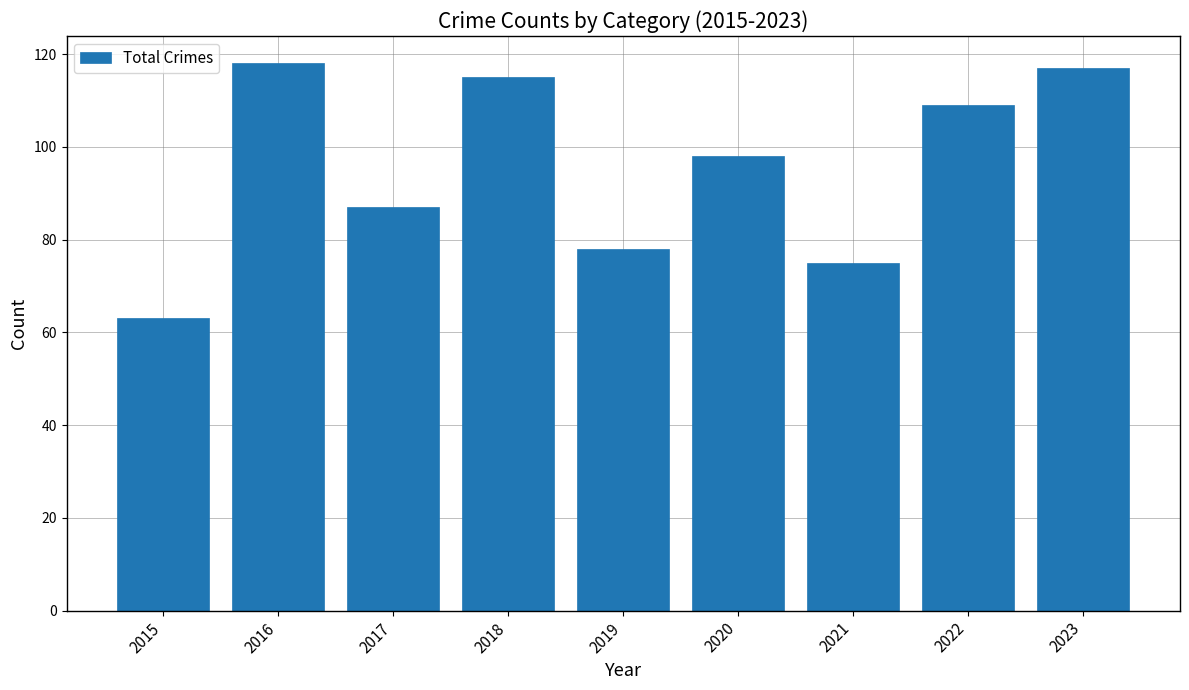

How many values are below 98?

4